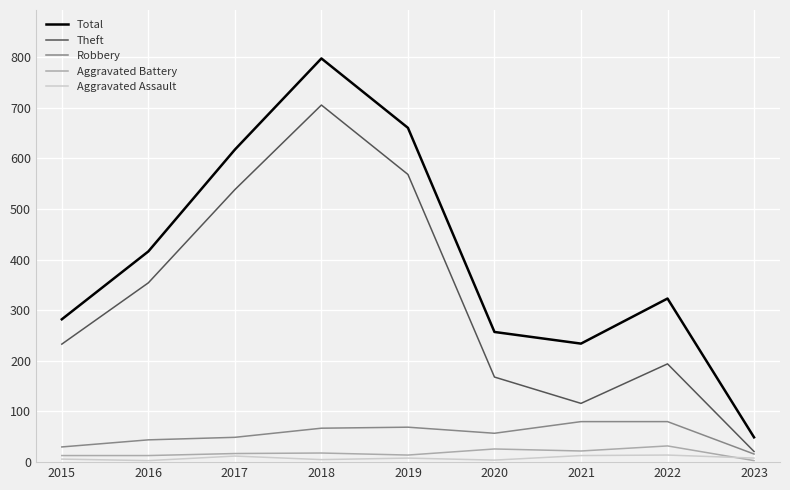

Which series changed the most between 2017 and 2018?

Total